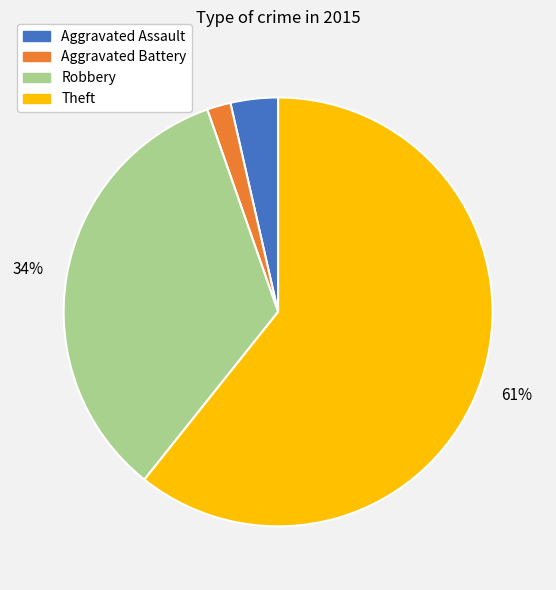

Is there any slice that represents more than half of the pie?

Yes